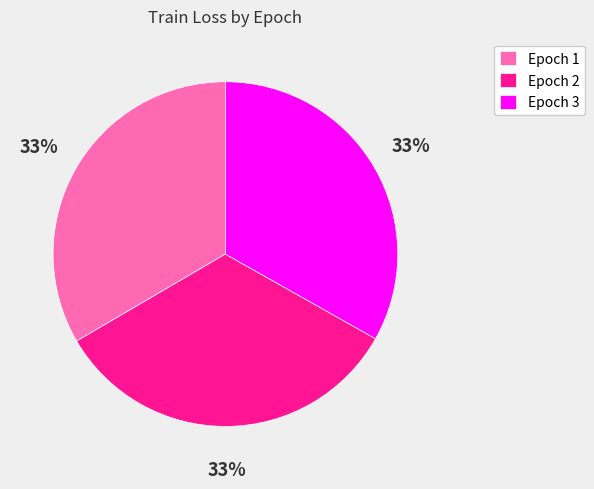

Is it true that Epoch 1 is 33% of the pie?

True